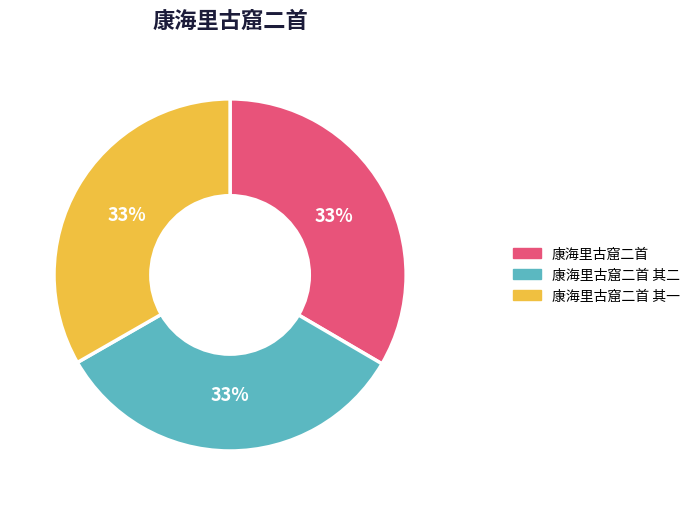

To the nearest percent, what portion does 康海里古窟二首 其二 represent?

33%